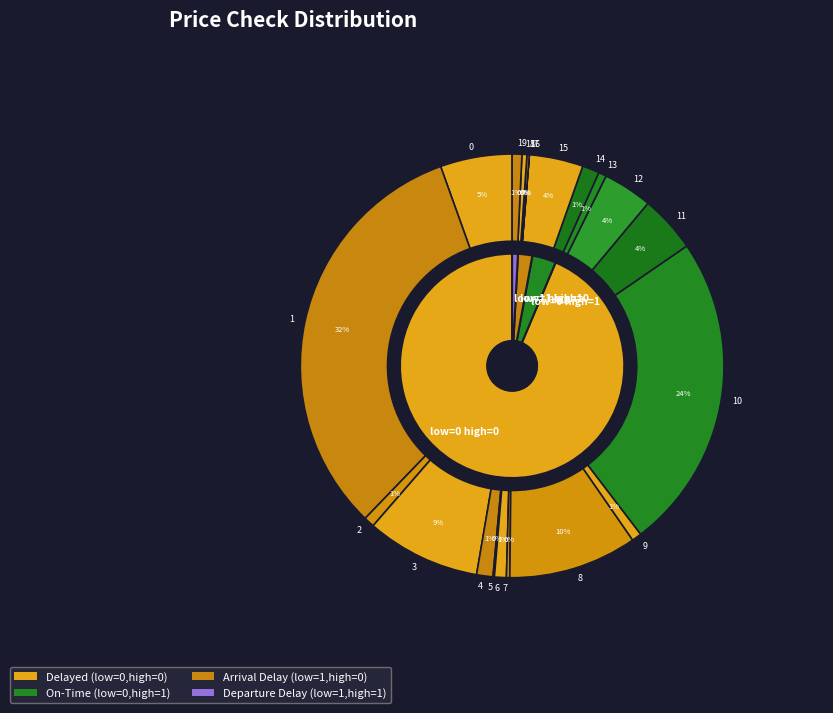

Is it true that 16 is 0% of the pie?

True